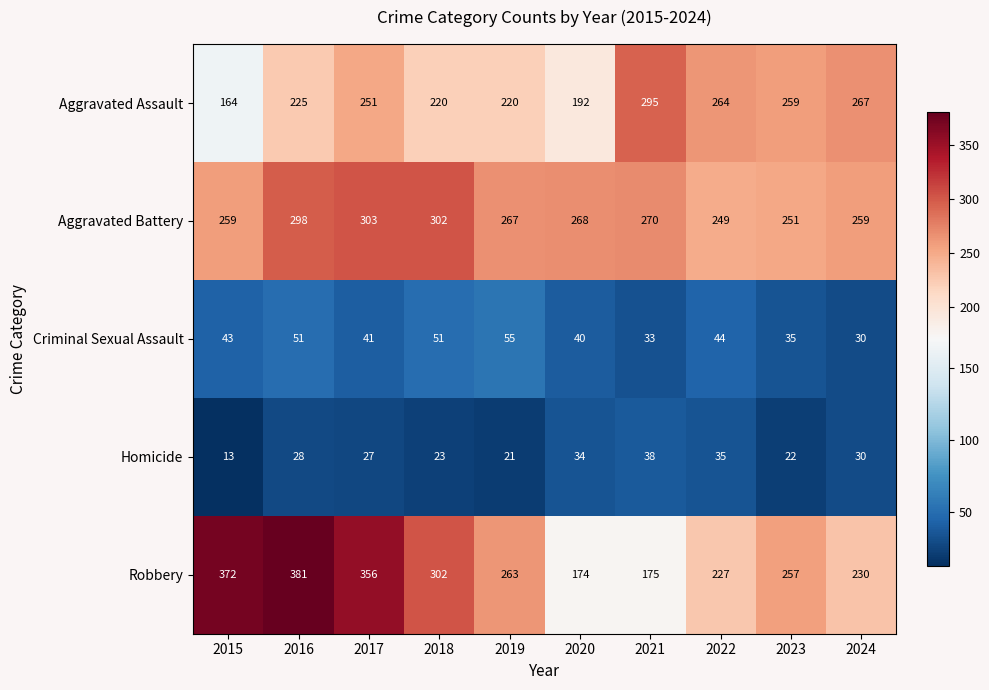

What is the total value across all series at 2019?

826